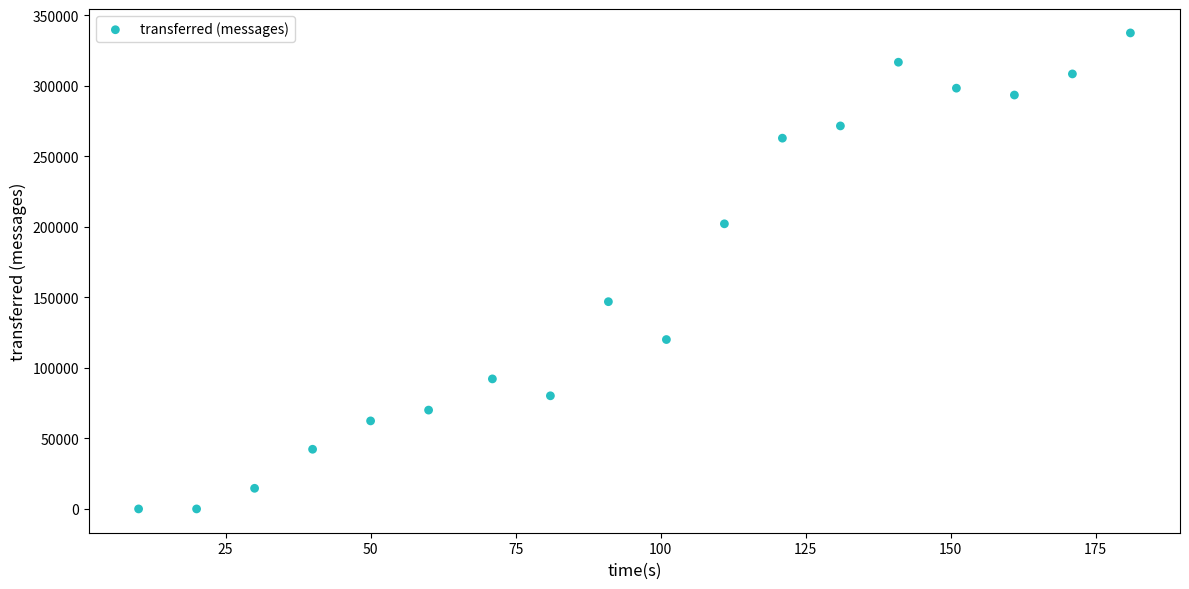

What Y value in the scatter plot is closest to 168720?

146920